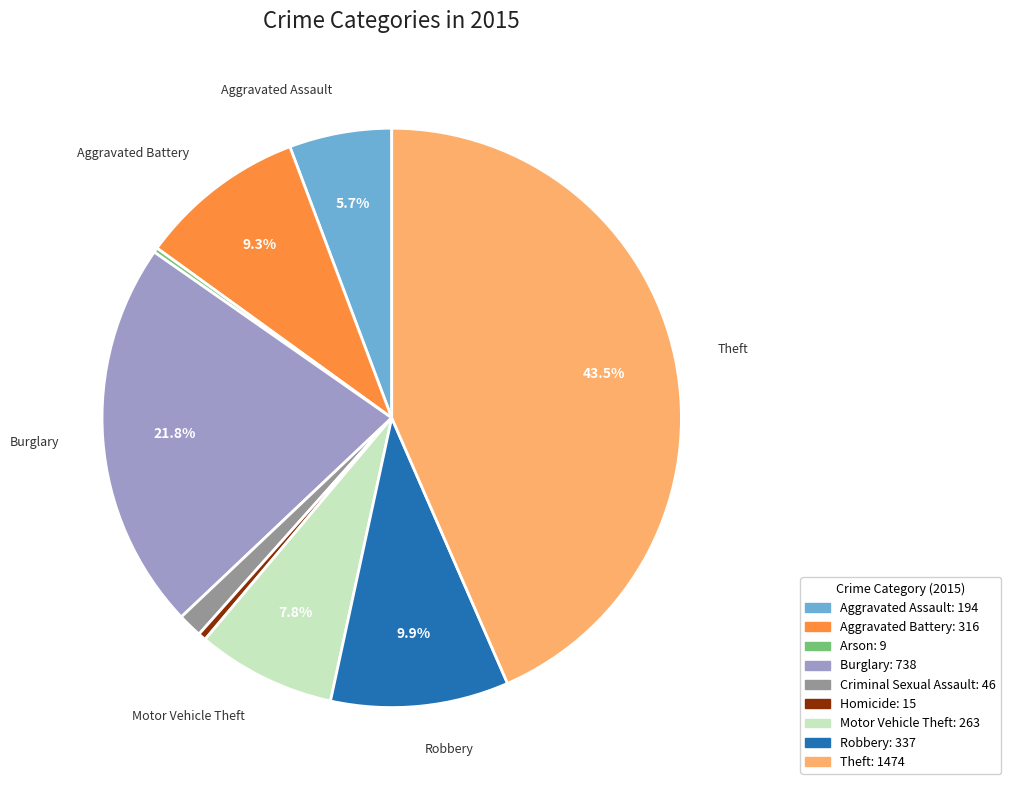

Is there any slice that represents more than half of the pie?

No